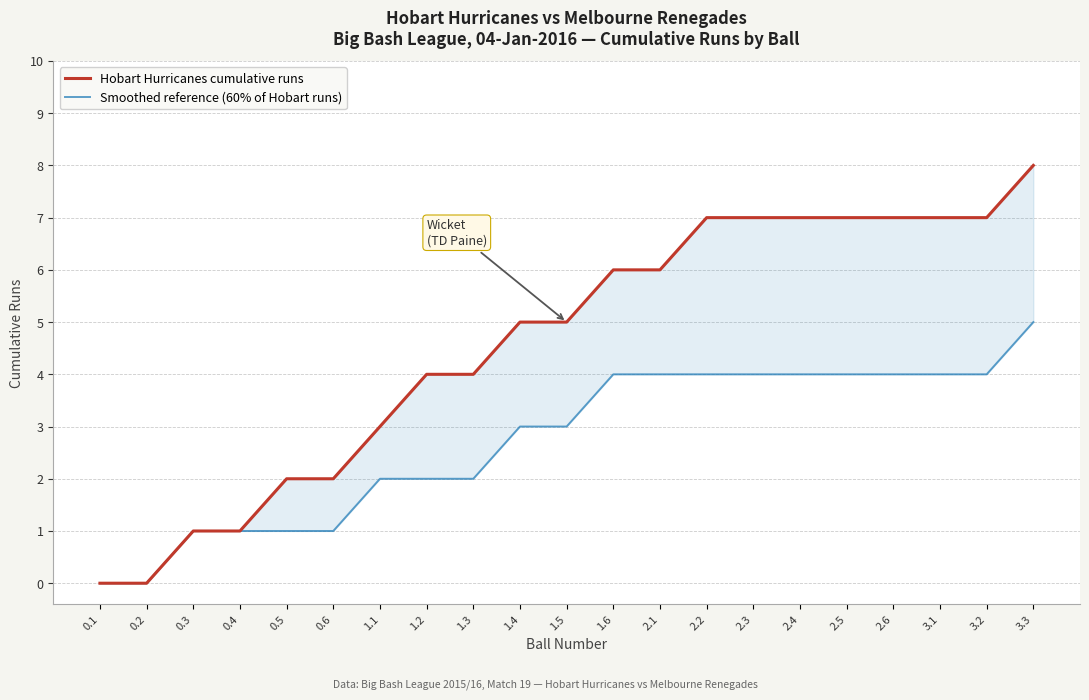

Rank the series at 0.3 from lowest to highest value.

Hobart Hurricanes cumulative runs, Smoothed reference (60% of Hobart runs)